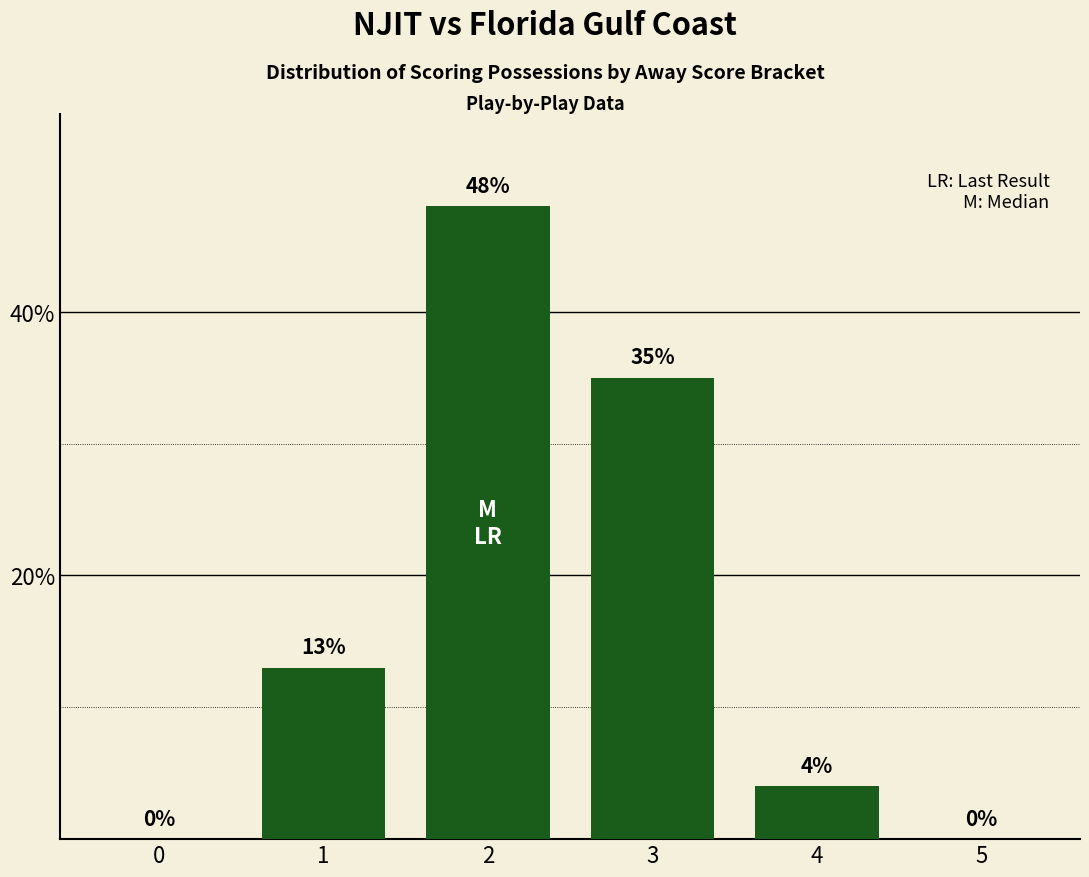

How many values are above zero?

4